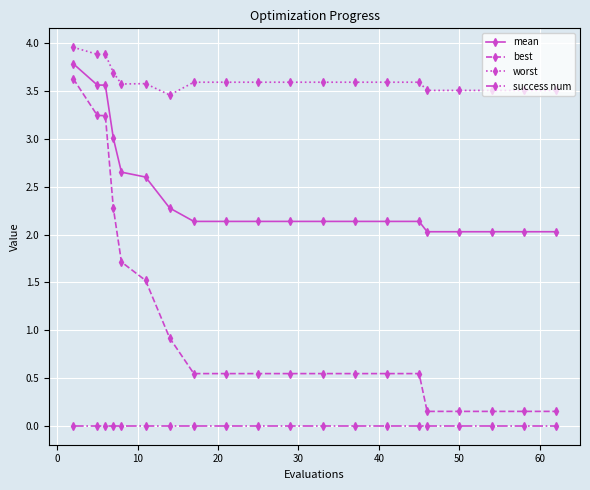

Which series has the largest range (max minus min)?

best